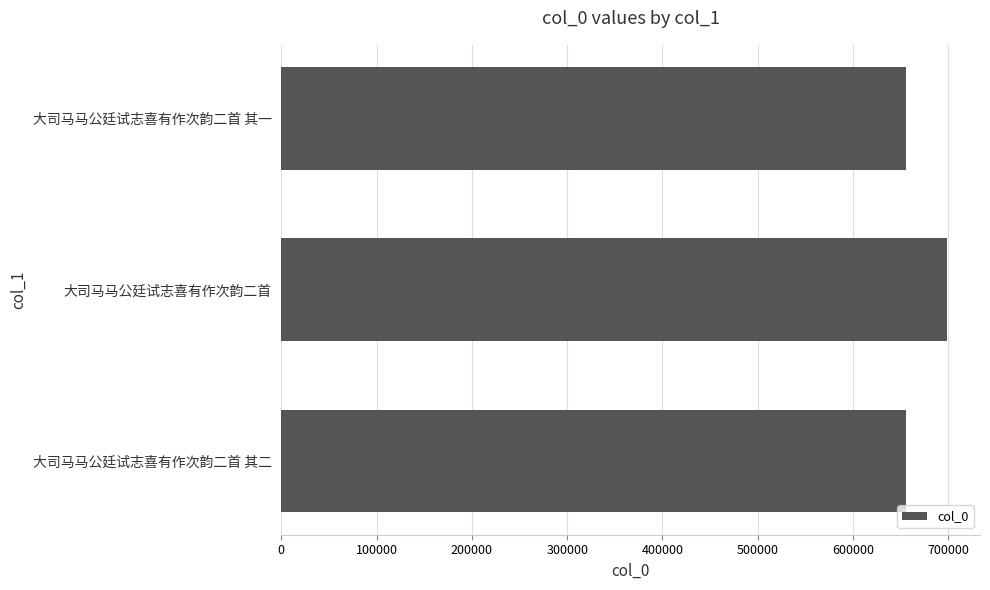

What is the difference between the maximum and minimum values?

43099